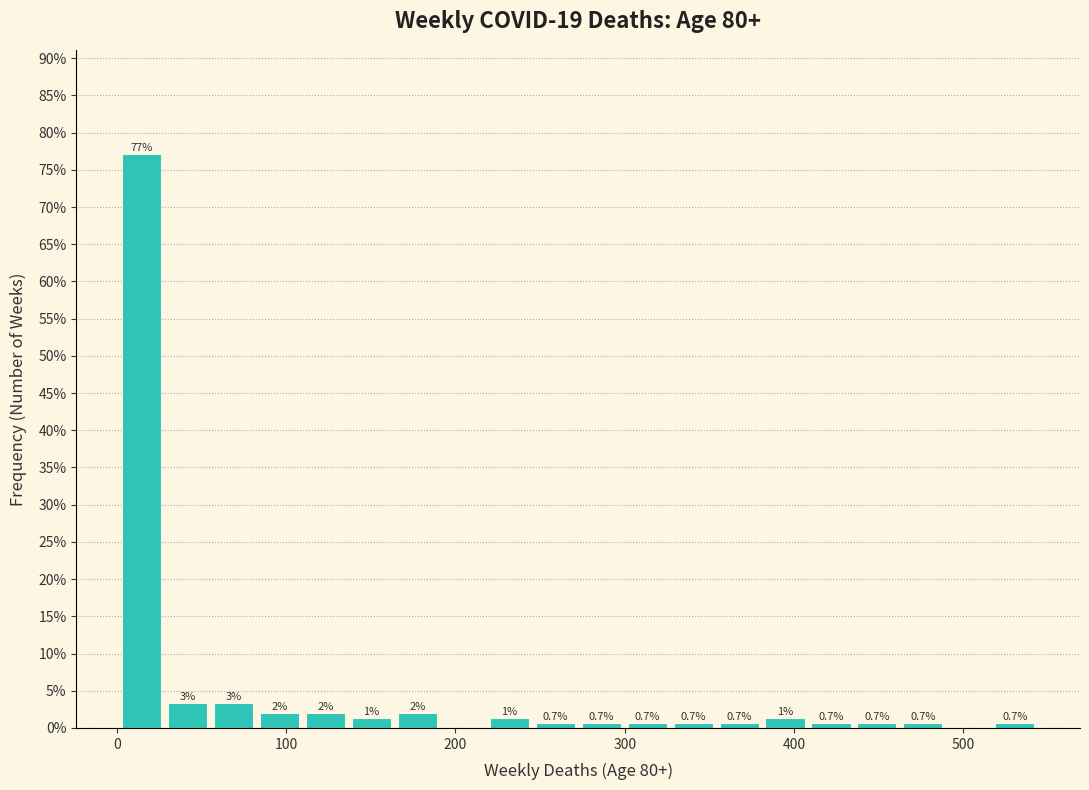

Read against the x-axis, roughly where is the centre of the tallest bar?

10